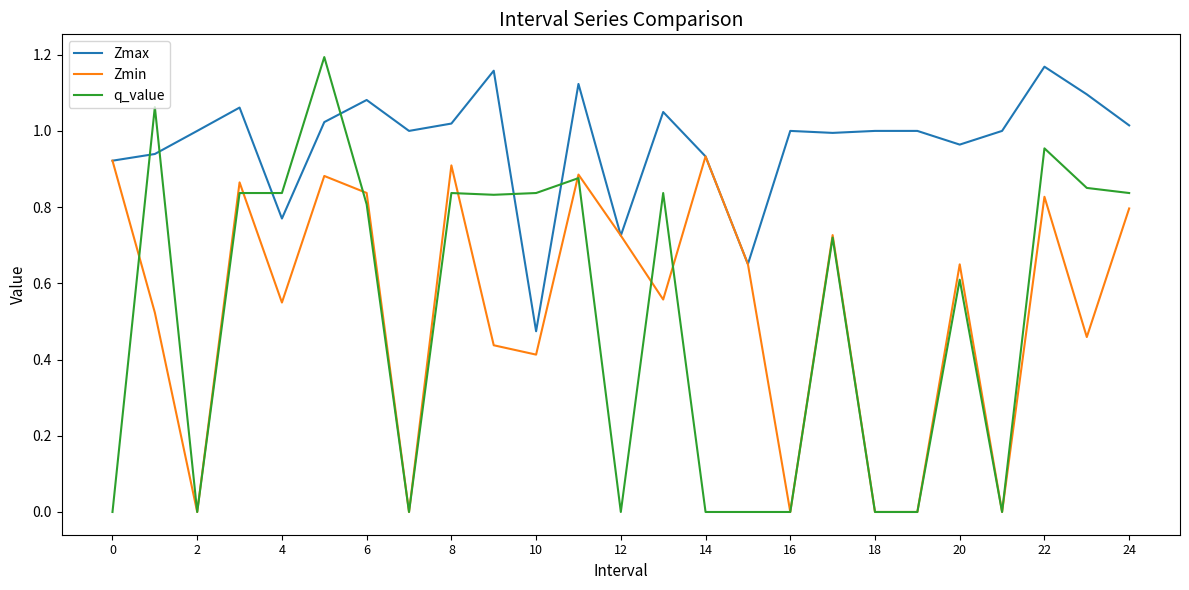

Which series has the largest total across all categories?

Zmax